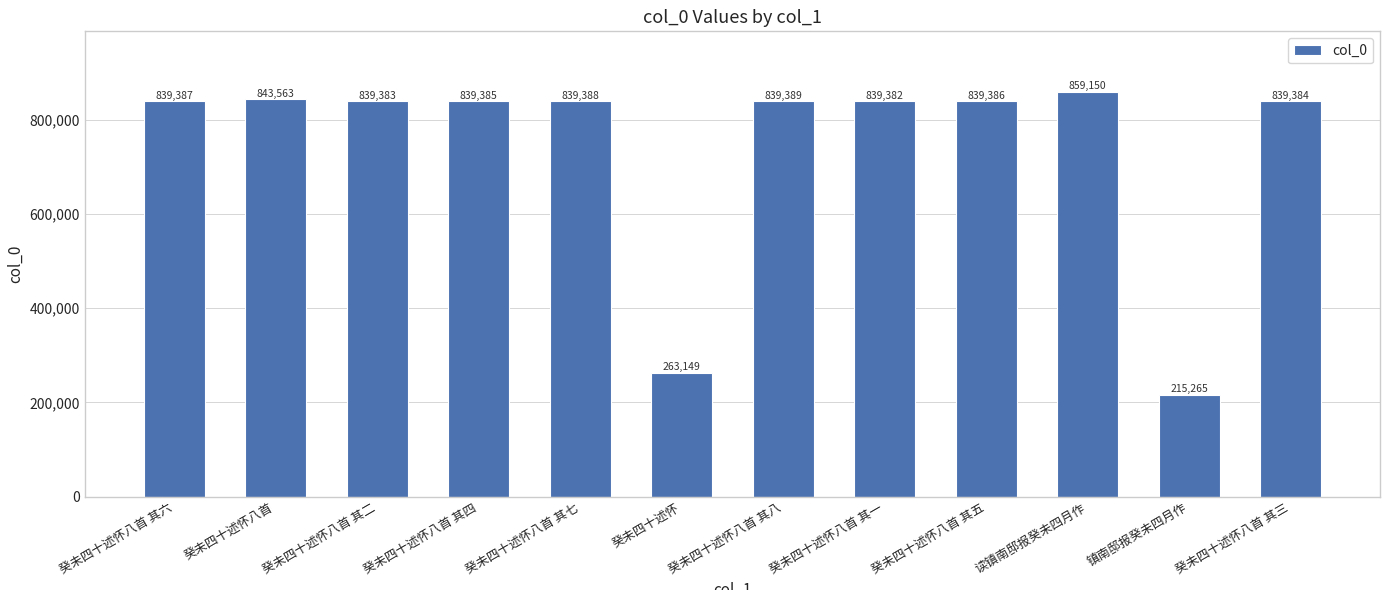

What is the difference between the values at 镇南邸报癸未四月作 and 癸未四十述怀八首 其二?

624118